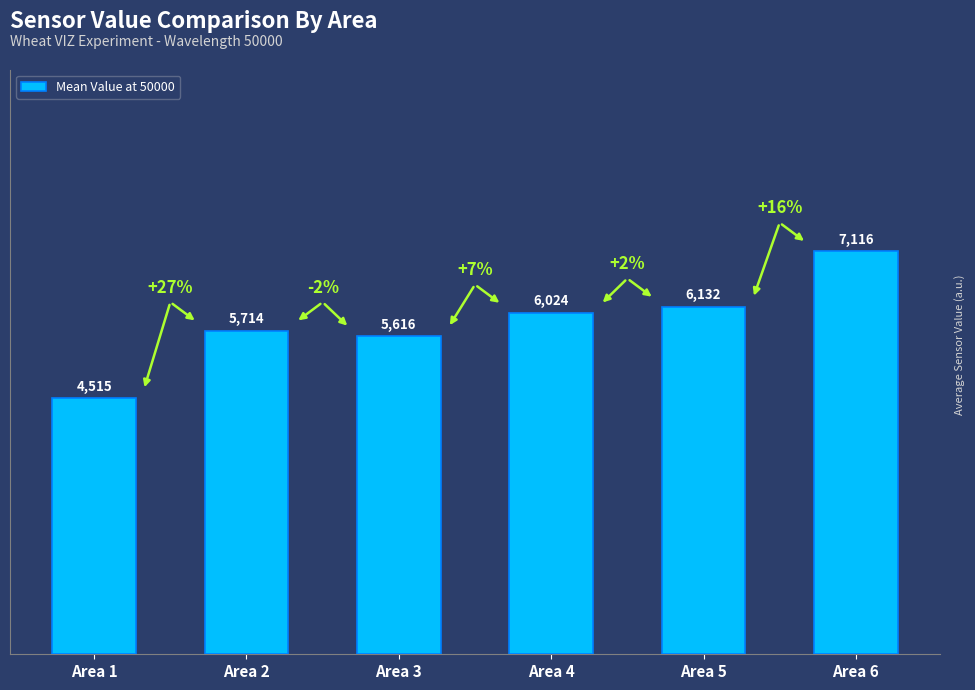

Are the bars grouped side by side (vs. stacked)?

No